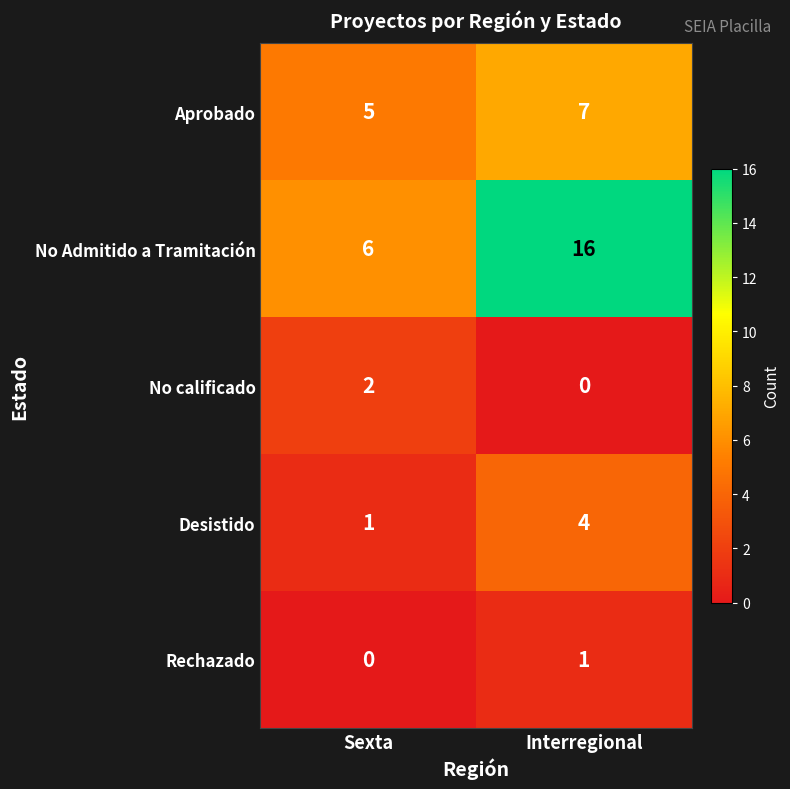

The value of No Admitido a Tramitación at Interregional is 16. True or false?

True